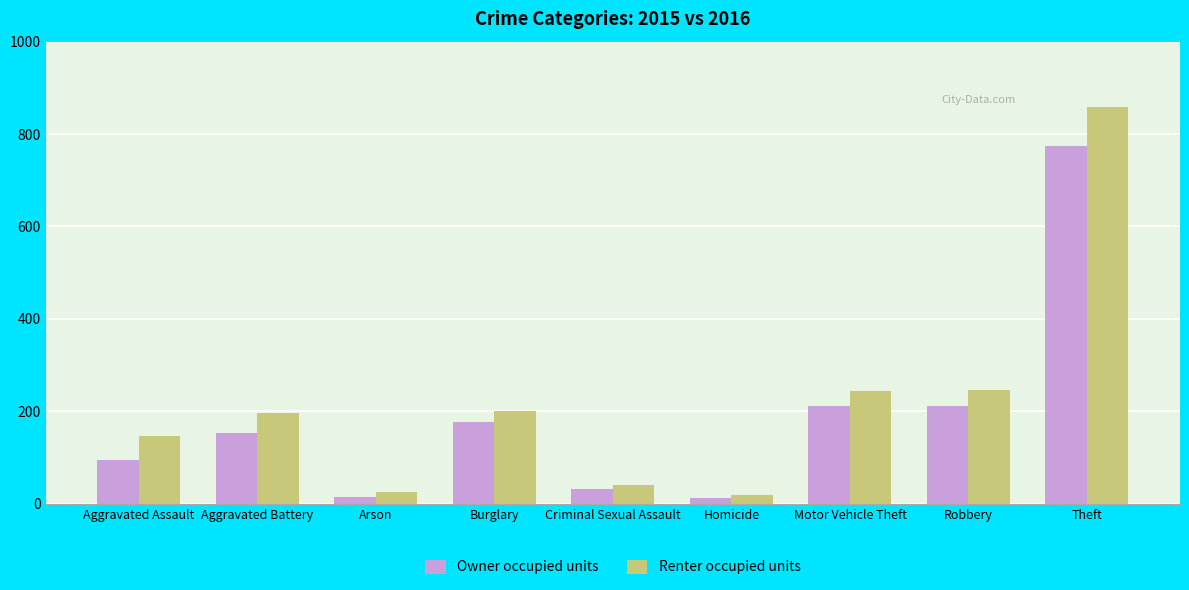

What are all the series names shown in the legend?

Owner occupied units, Renter occupied units